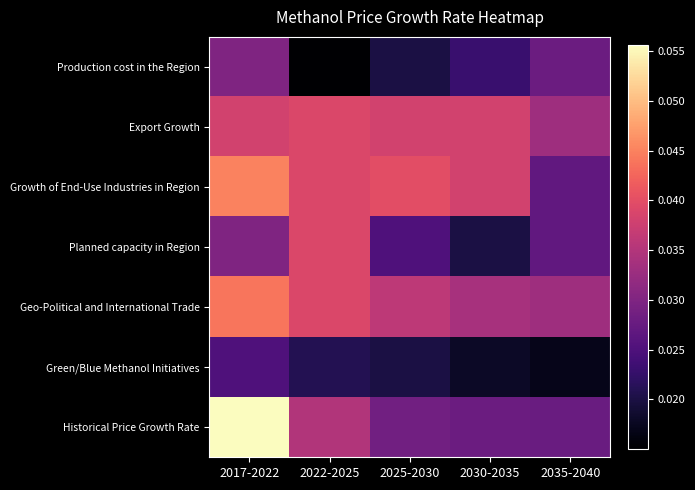

Rank the series by their maximum value, from lowest to highest.

Green/Blue Methanol Initiatives, Production cost in the Region, Export Growth, Planned capacity in Region, Geo-Political and International Trade, Growth of End-Use Industries in Region, Historical Price Growth Rate